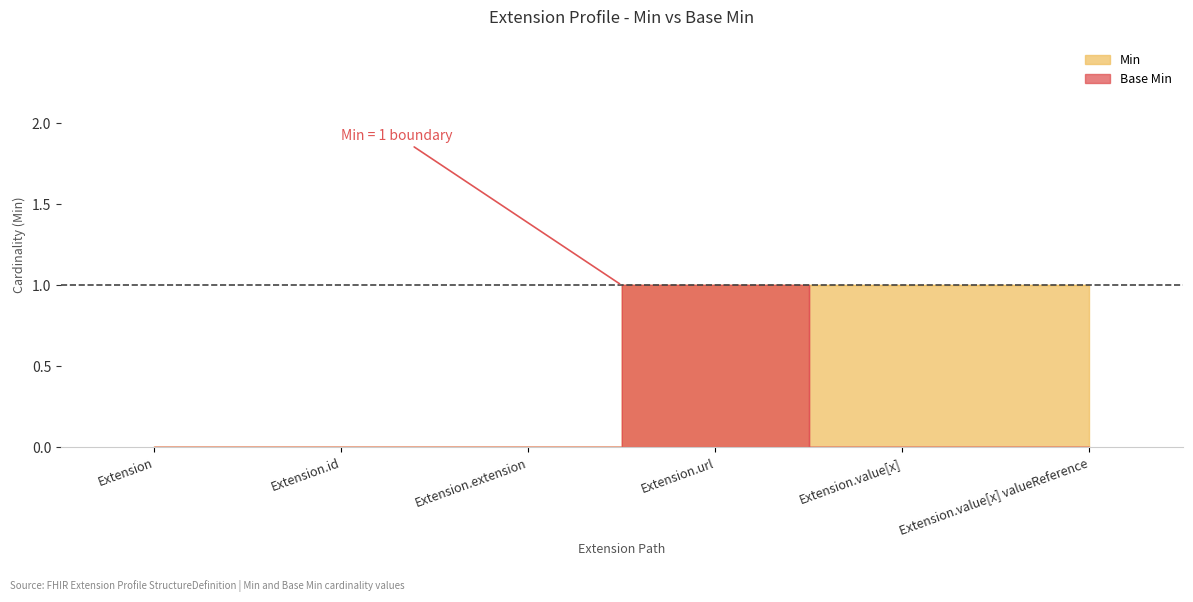

Rank the series by their average value, from lowest to highest.

Base Min, Min